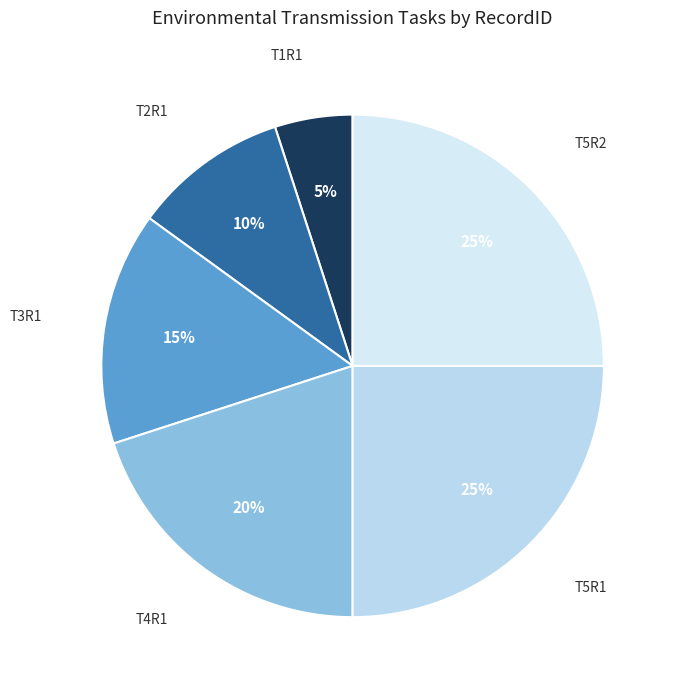

Does T2R1 represent more than half of the total?

No